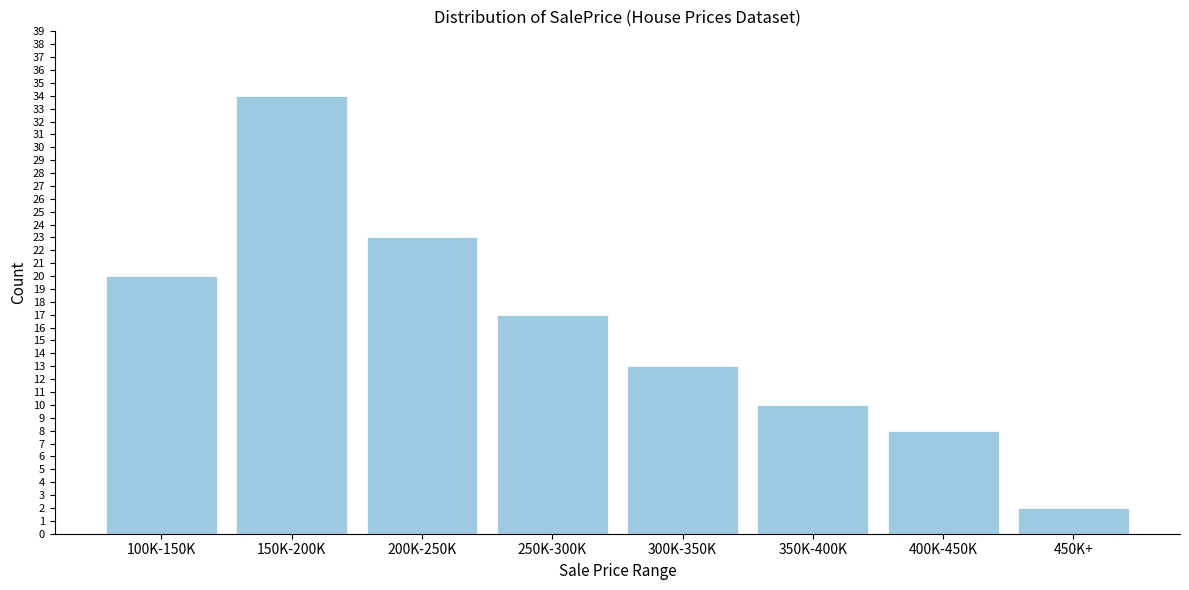

Reading left to right, transcribe all the data shown in this chart.

20	34	23	17	13	10	8	2